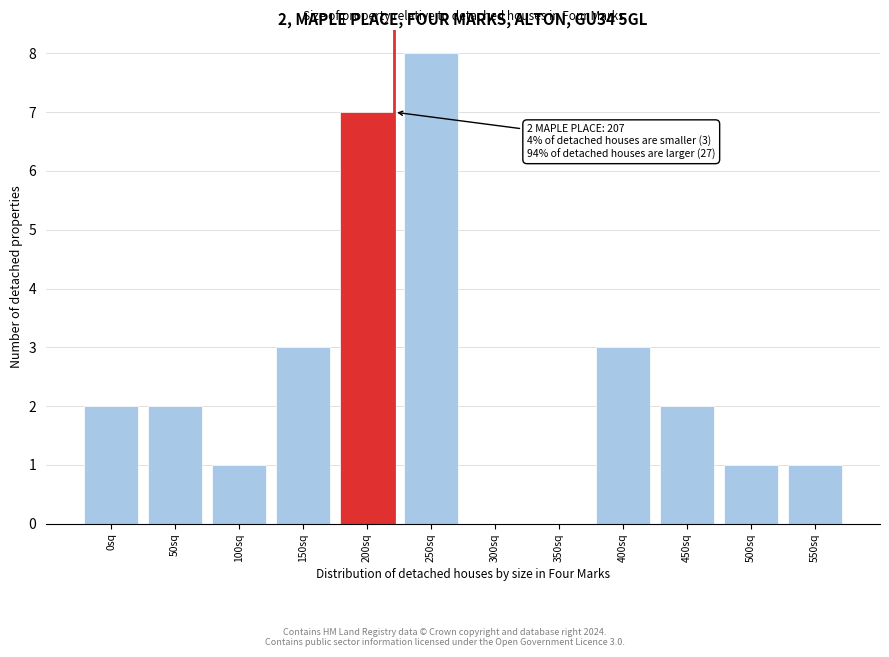

Reading left to right, what are all the values shown in this chart?

0sq=2	50sq=2	100sq=1	150sq=3	200sq=7	250sq=8	300sq=0	350sq=0	400sq=3	450sq=2	500sq=1	550sq=1